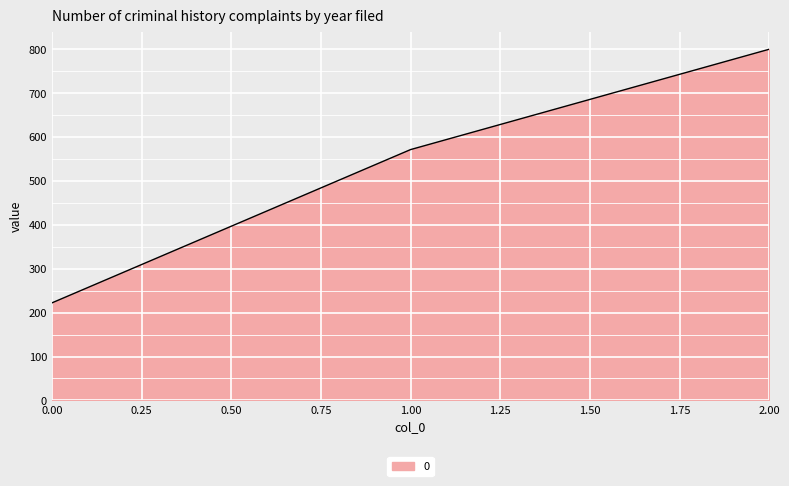

Is it true that the value at 1.00 is 903.4?

False